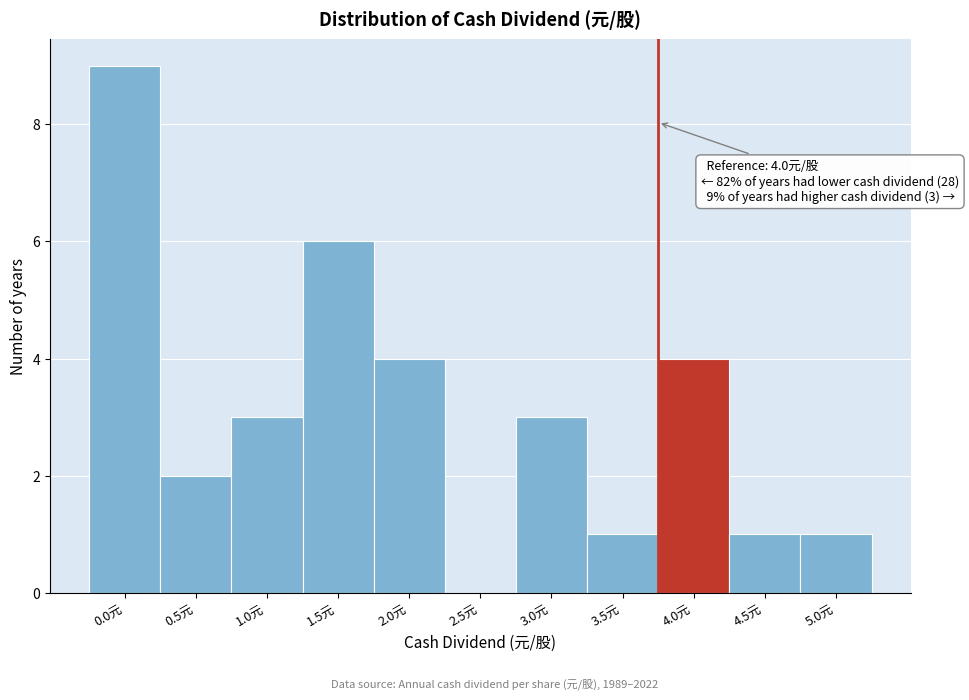

Reading right to left, list all the values displayed in this chart.

5.0元=1	4.5元=1	4.0元=4	3.5元=1	3.0元=3	2.5元=0	2.0元=4	1.5元=6	1.0元=3	0.5元=2	0.0元=9